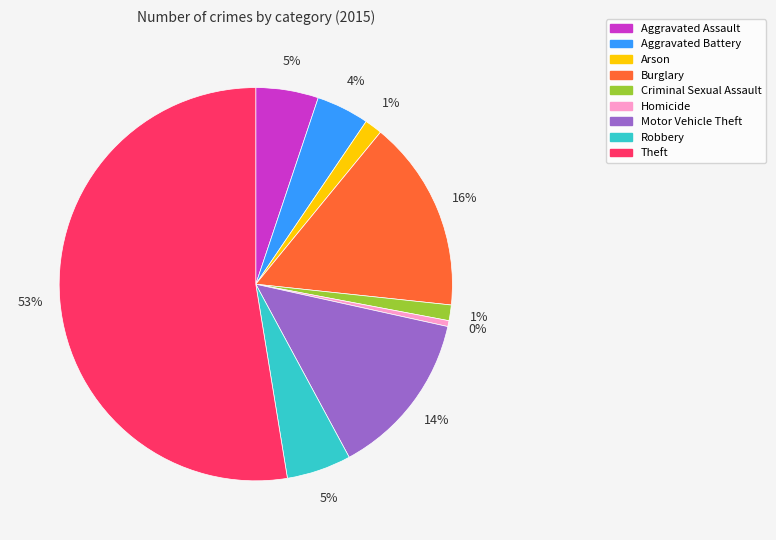

How many slices are in this pie chart?

9